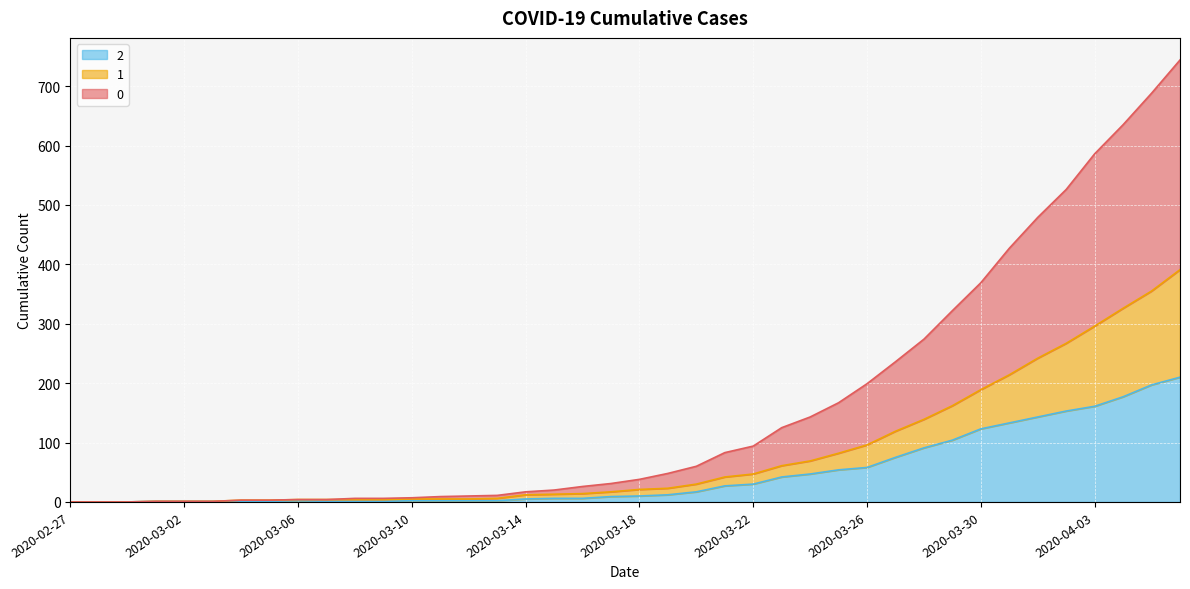

What position from the left is 2020-03-08?

11